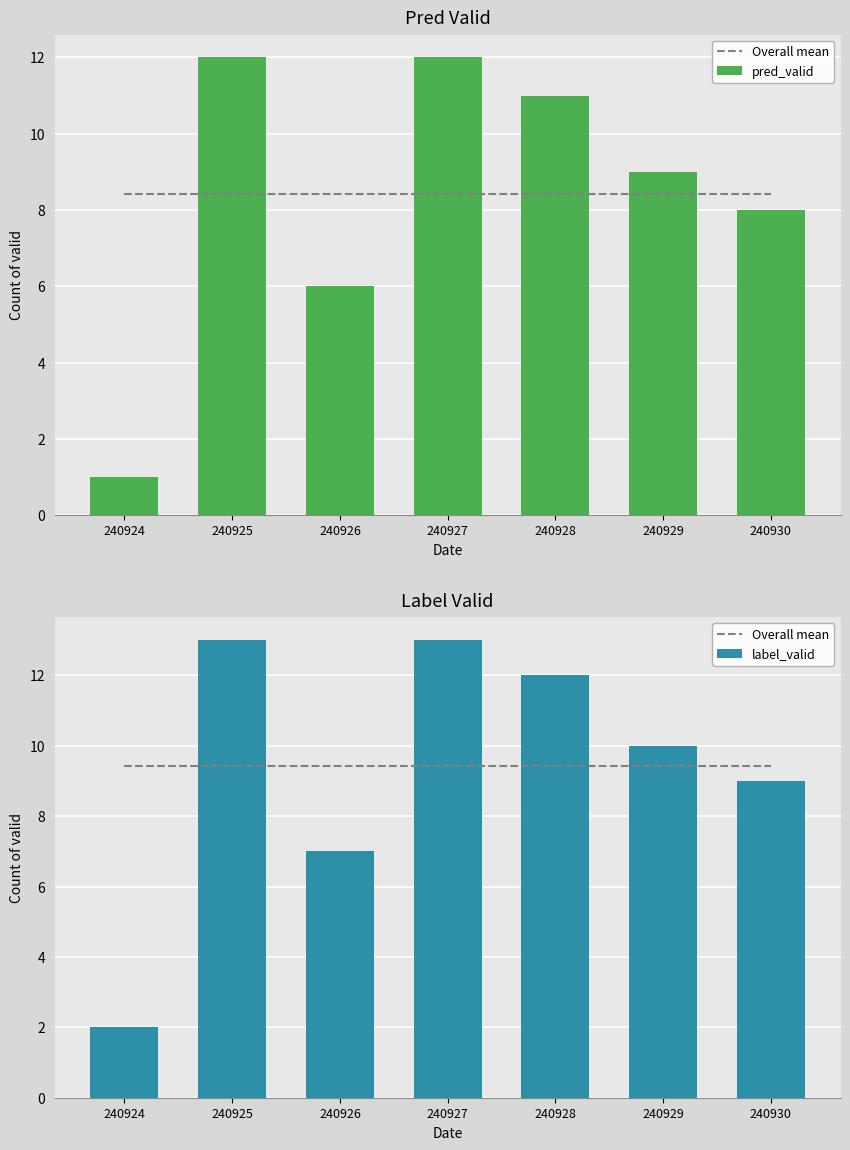

Rank the categories by Overall mean value from lowest to highest.

240924, 240925, 240926, 240927, 240928, 240929, 240930